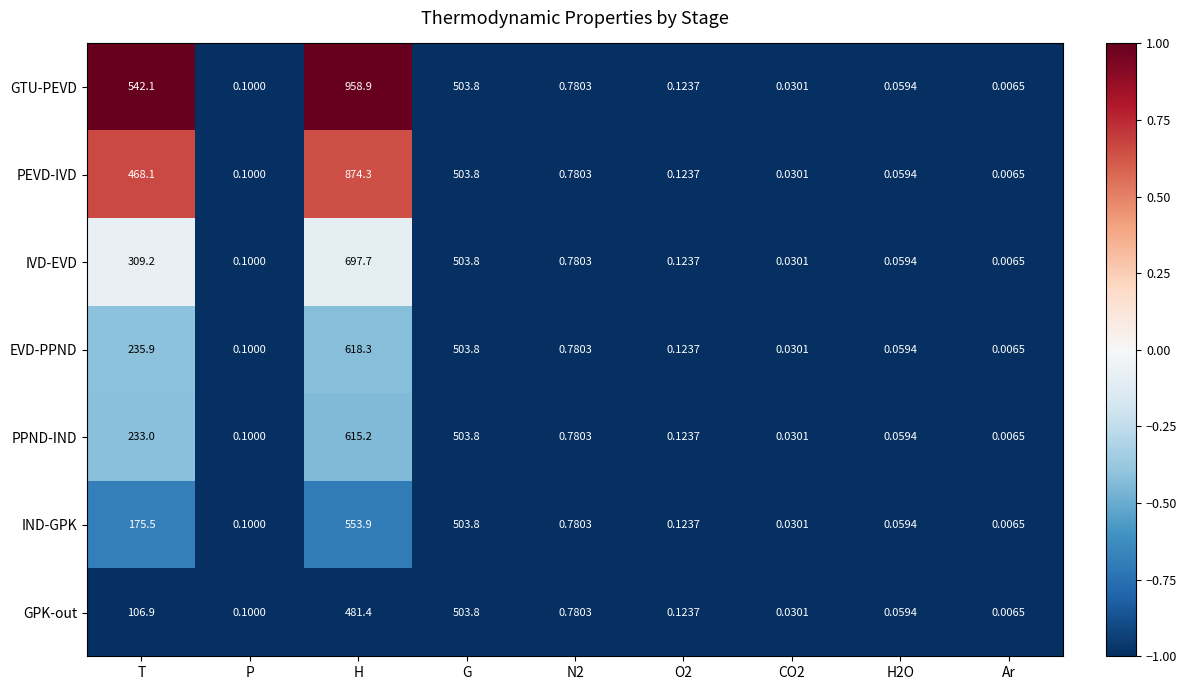

At which category is the sum across all series the highest?

H